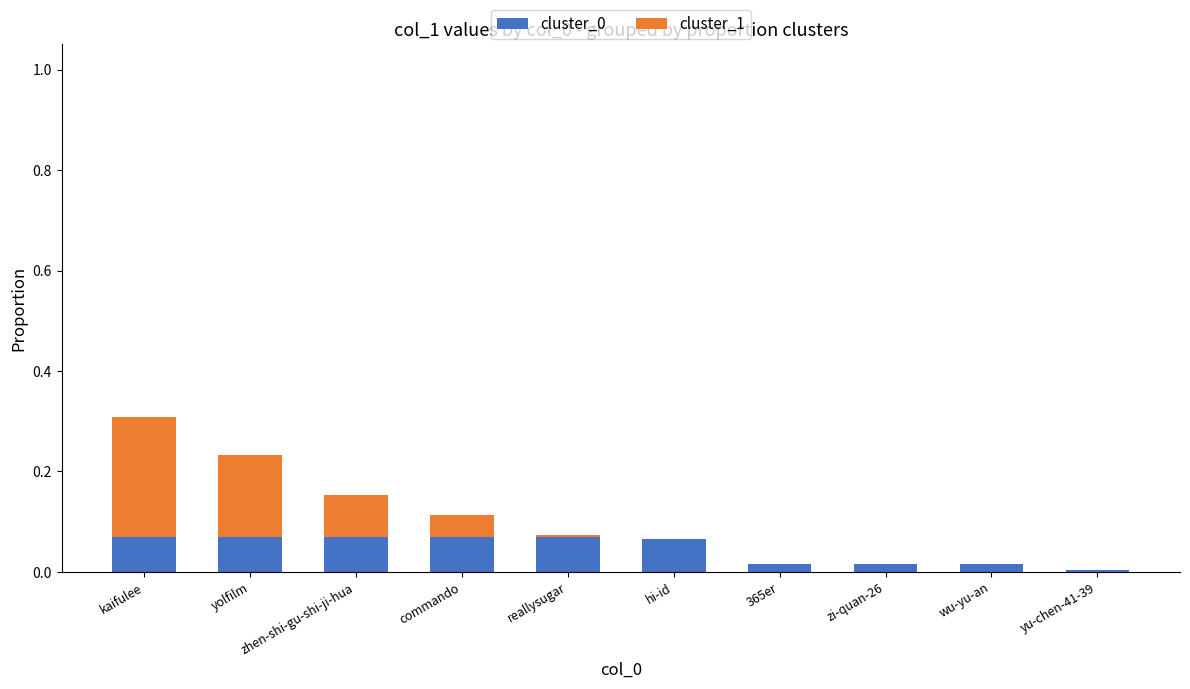

What is the sum of all cluster_0 values?

0.5